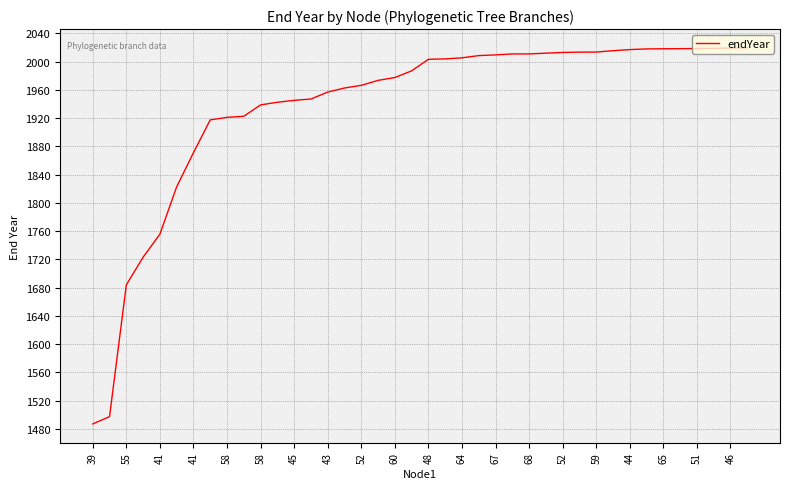

What is the greatest value displayed?

2019.5